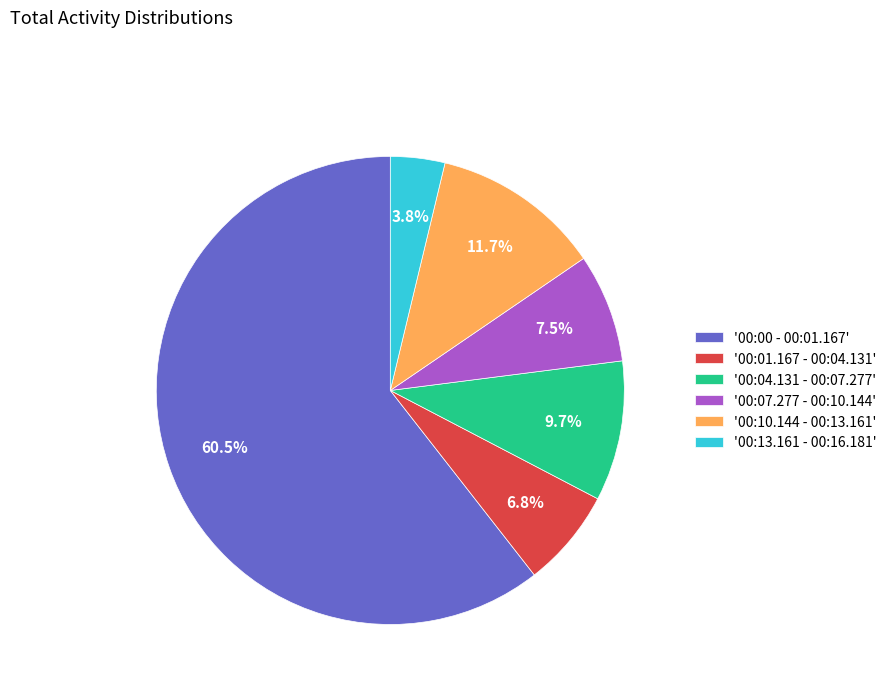

Is there any slice that represents more than half of the pie?

Yes